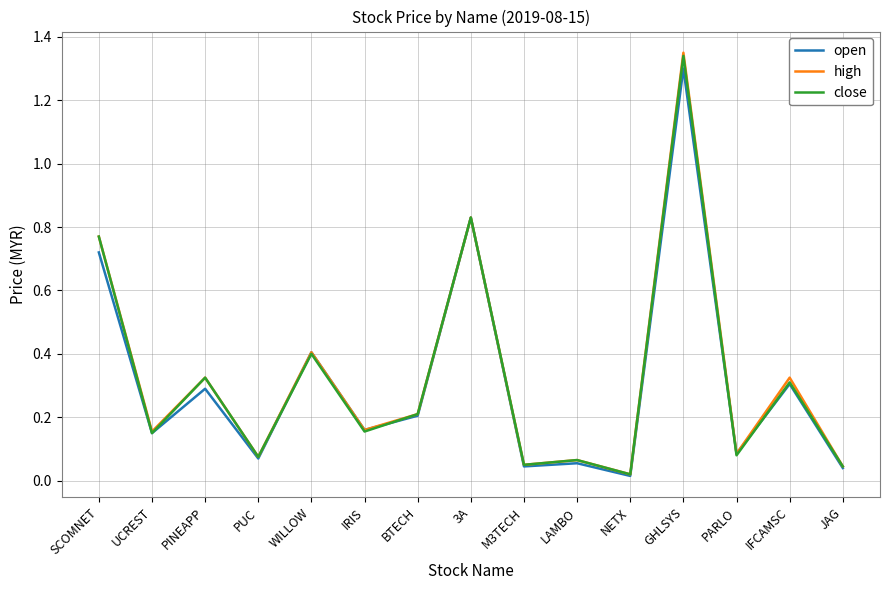

The high series shows 0.0 at PARLO. True or false?

False